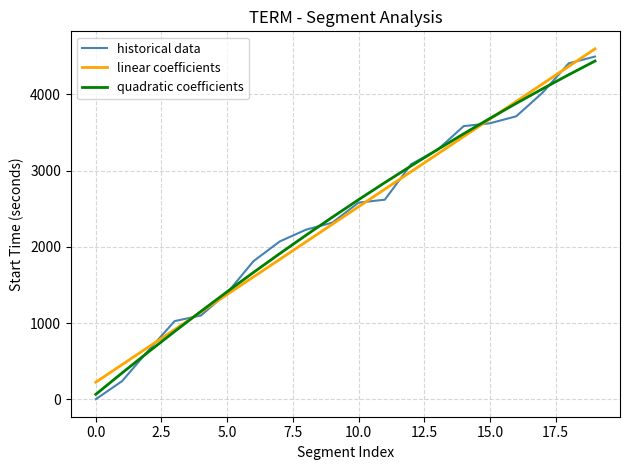

Which series has the largest range (max minus min)?

historical data